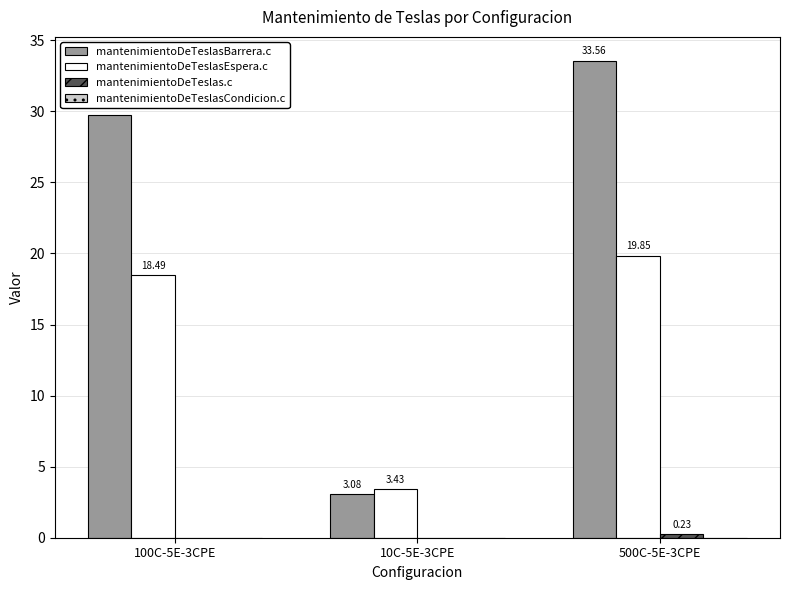

Between 10C-5E-3CPE and 500C-5E-3CPE, which series saw the biggest shift?

mantenimientoDeTeslasBarrera.c